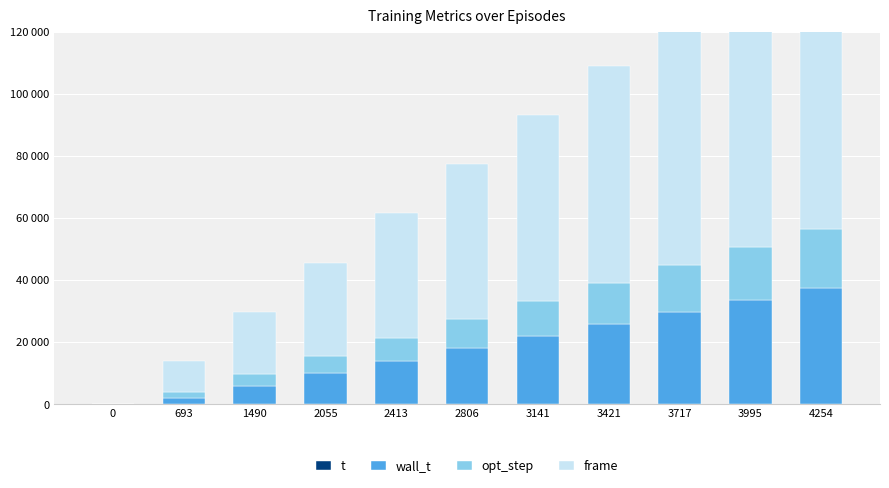

Rank the series by their maximum value, from lowest to highest.

t, opt_step, wall_t, frame